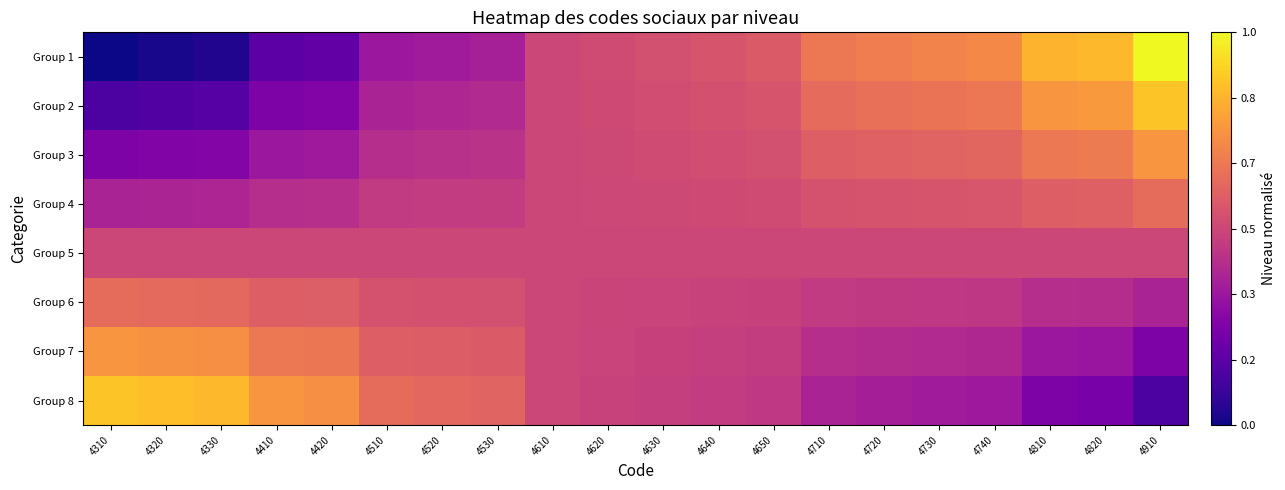

At which category is the sum across all series the highest?

4910